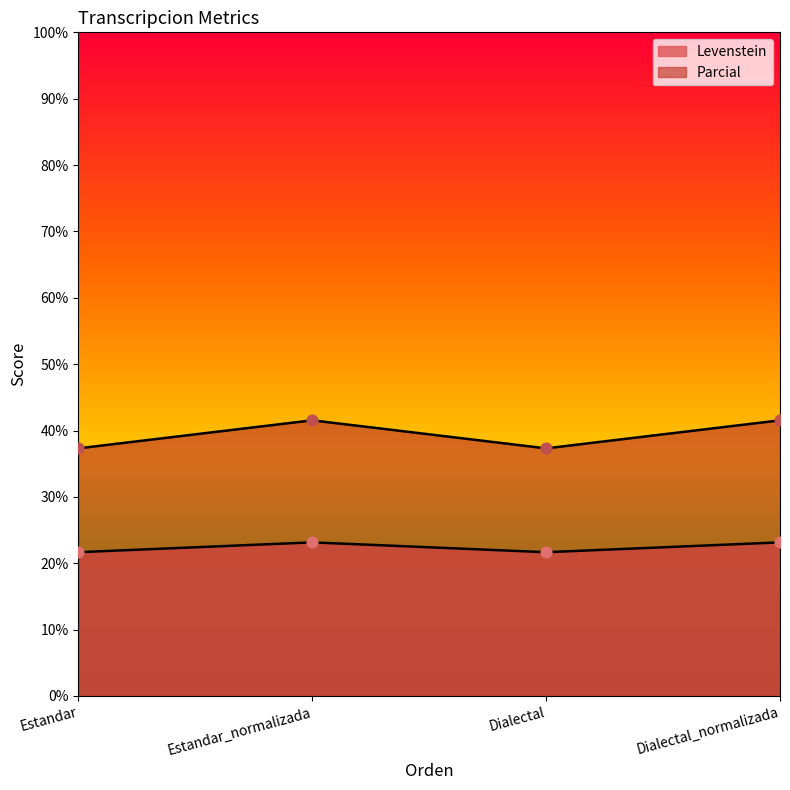

Is the value of Parcial at Dialectal greater than the value of Levenstein at Dialectal_normalizada?

Yes